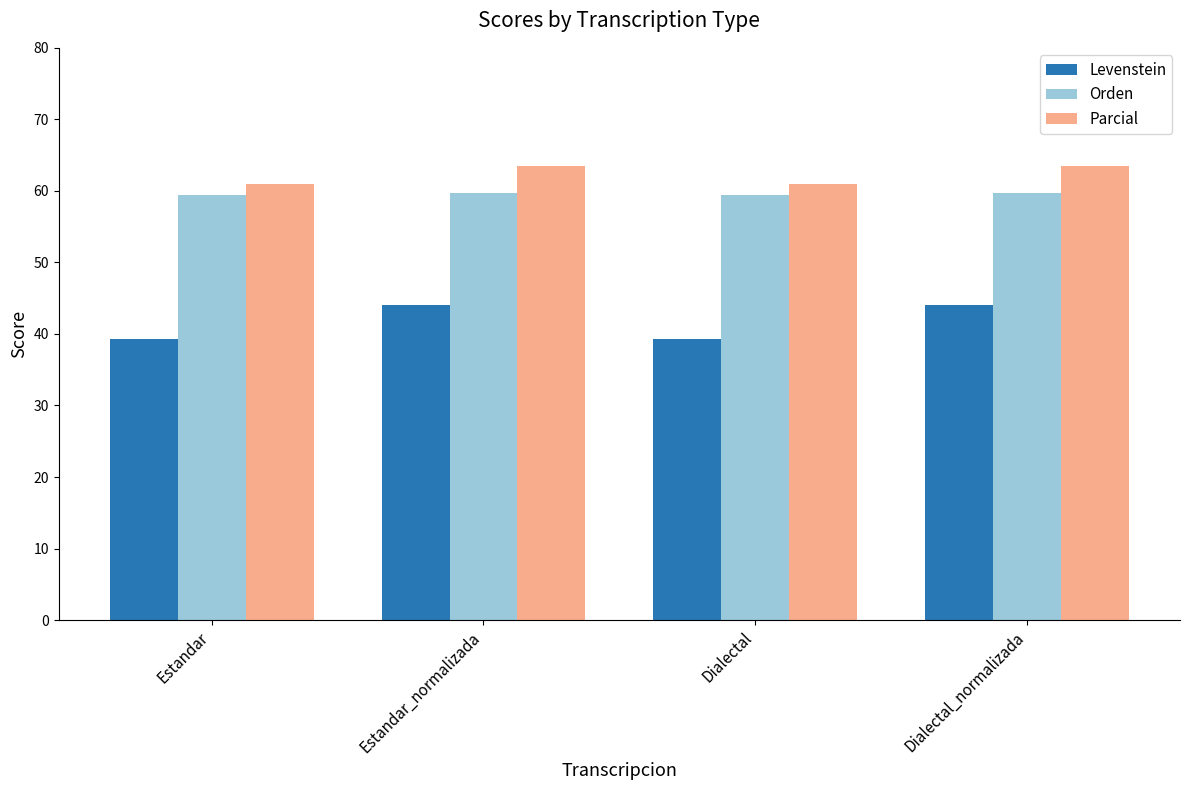

The Orden series shows 81.0 at Estandar_normalizada. True or false?

False